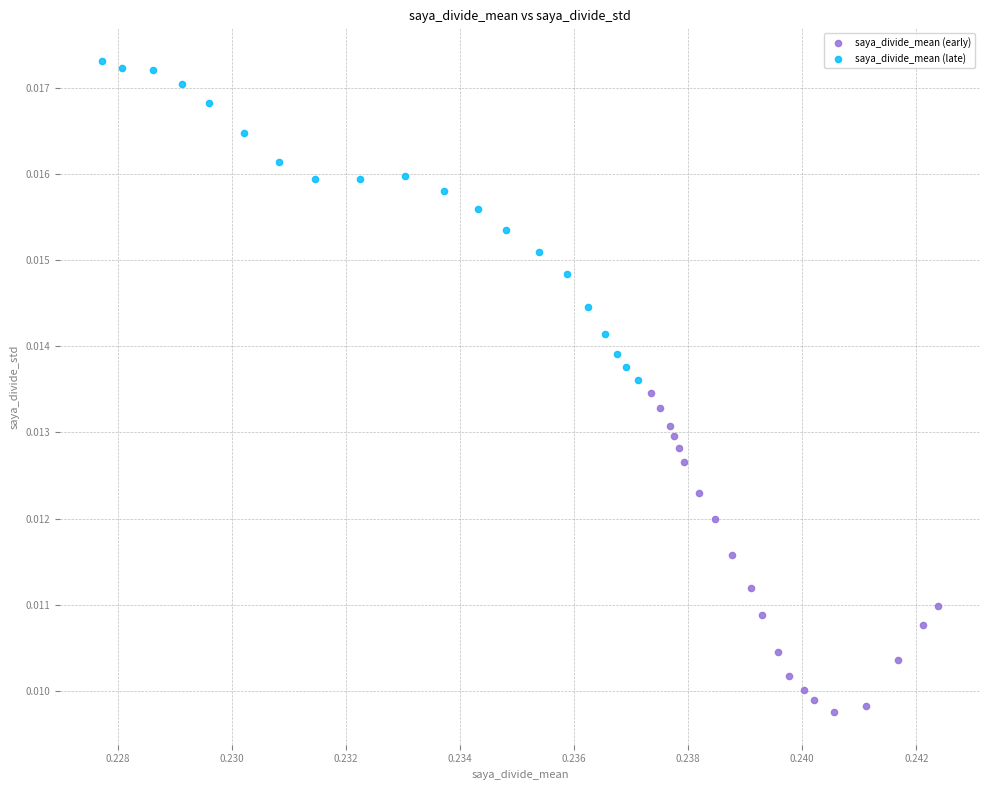

What are all the series names shown in the legend?

saya_divide_mean (early), saya_divide_mean (late)